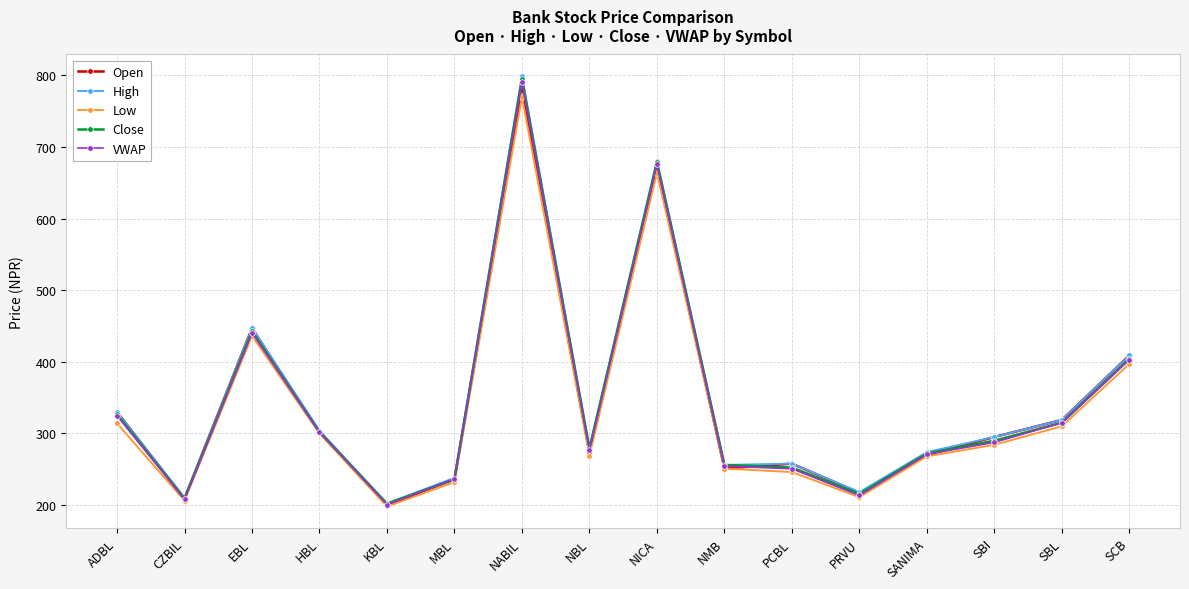

Which category has the lowest value in the Close series?

KBL